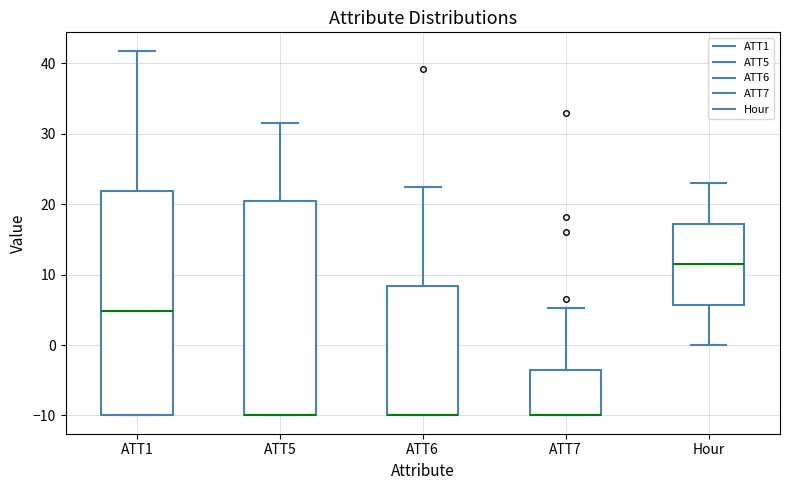

Comparing the boxes themselves (not the whiskers), which one is the tallest?

ATT1